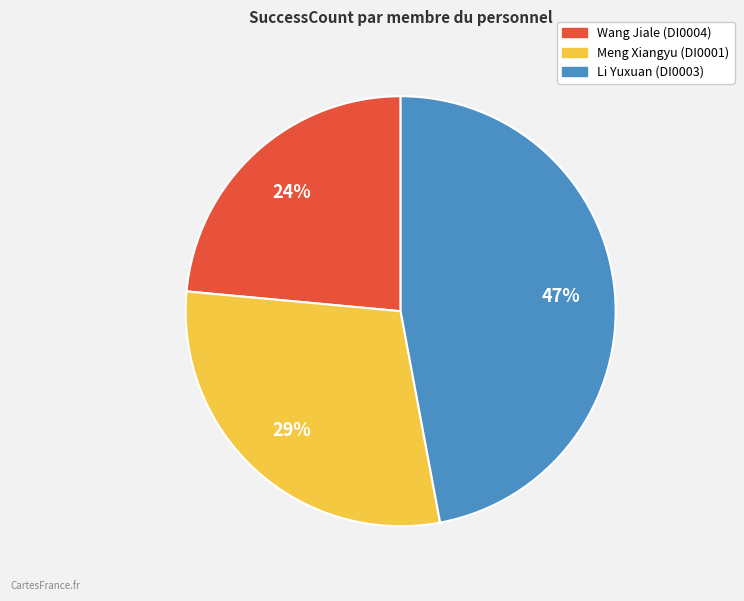

To the nearest percent, what is the average slice percentage?

33%